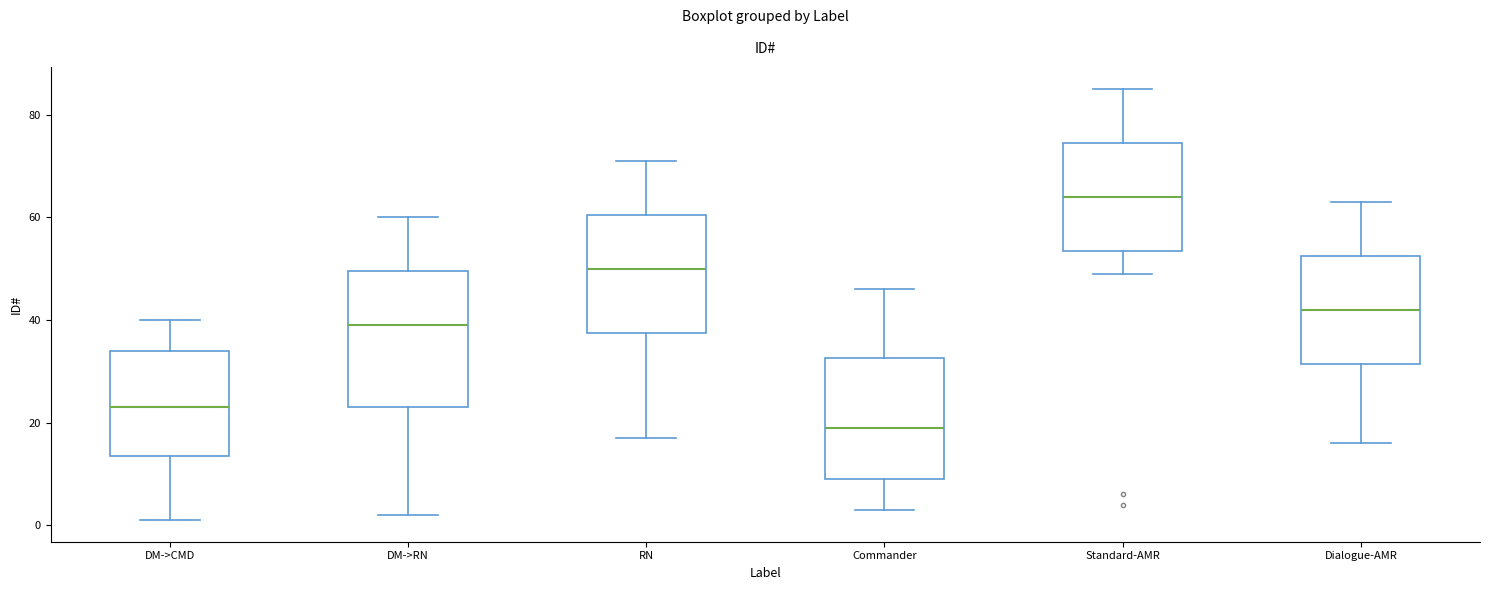

Comparing the boxes themselves (not the whiskers), which one is the tallest?

DM->RN